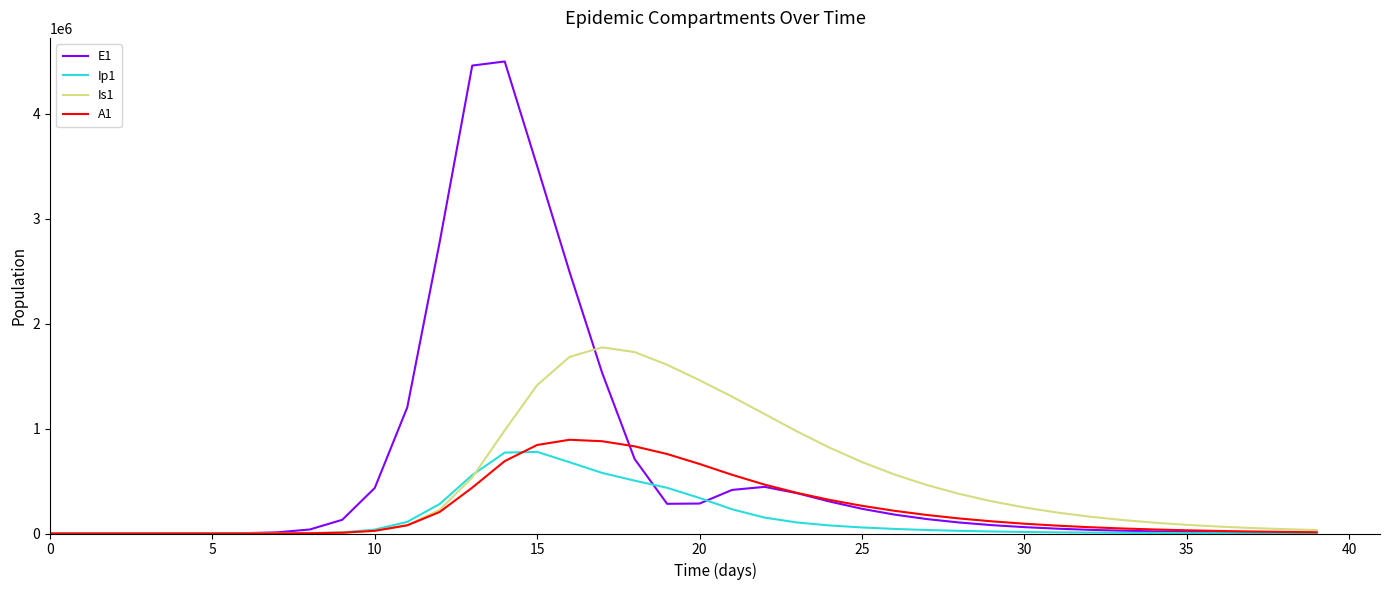

What is the greatest value displayed?

4496082.3